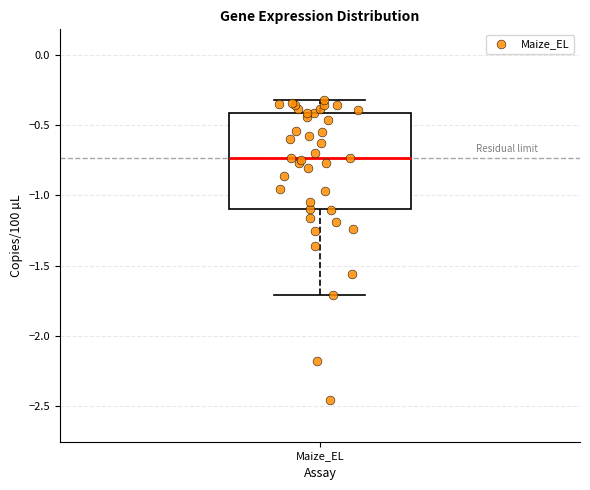

Where does the upper whisker of the box for Maize_EL end on the y-axis? The values are not printed on the chart, so give them approximately, as read against the axis.

-0.30